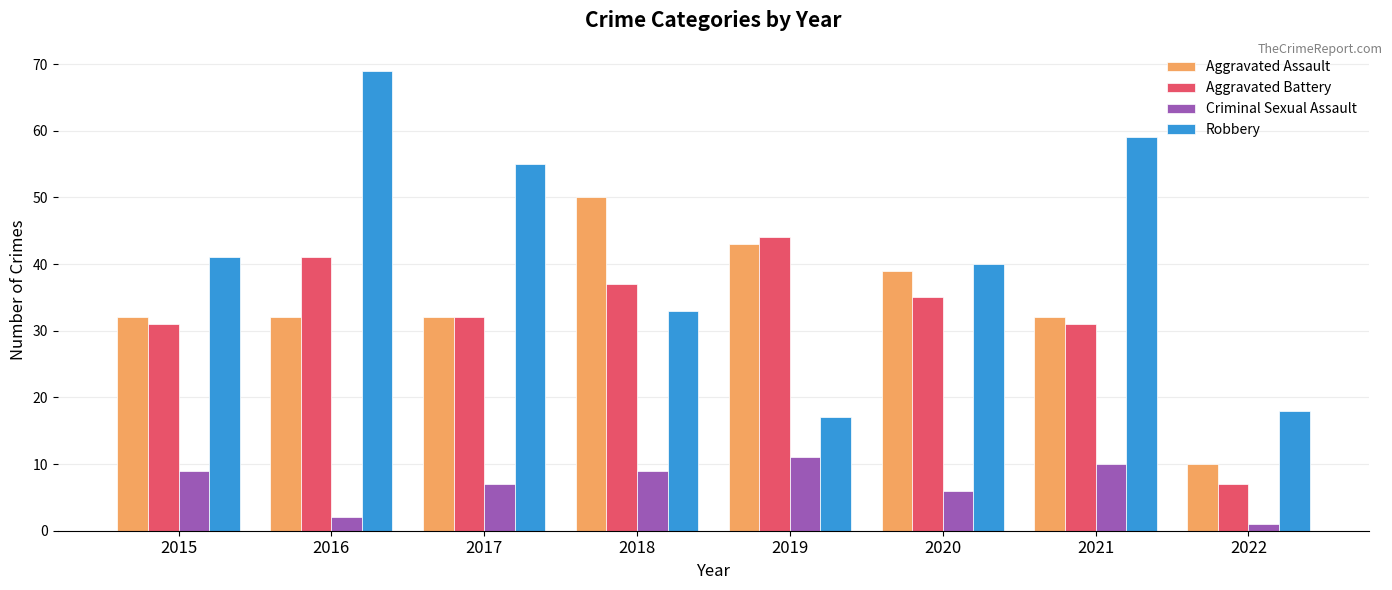

Which series has the largest range (max minus min)?

Robbery